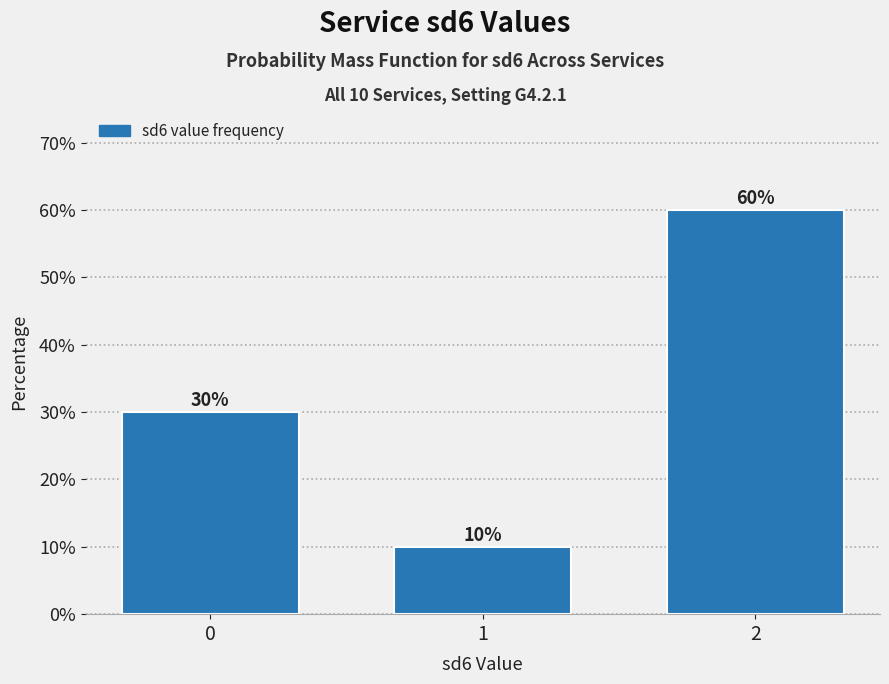

Is it true that the value at 0 is 30?

True